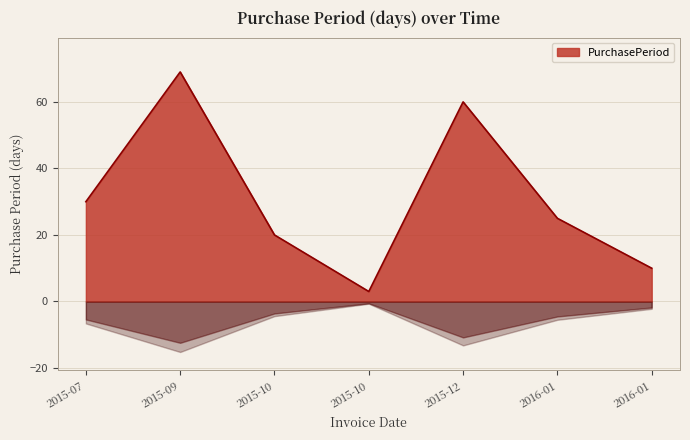

What is the difference between the values at 2016-01 and 2015-12?

35